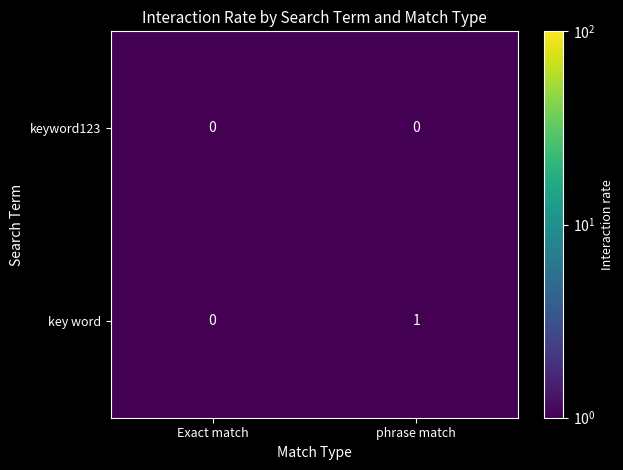

Which series has the largest range (max minus min)?

key word